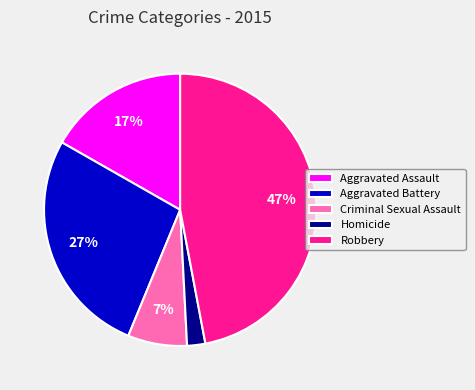

What percentage is the Aggravated Assault slice, to the nearest percent?

17%